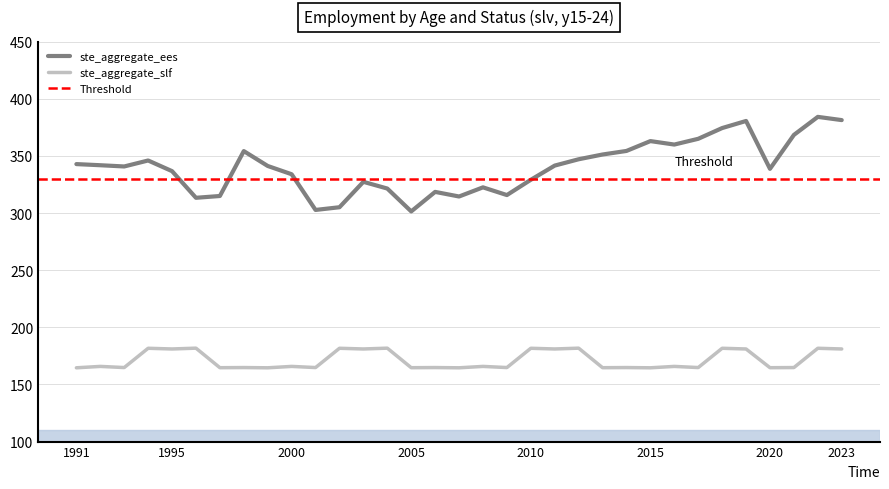

What are all the series names shown in the legend?

ste_aggregate_ees, ste_aggregate_slf